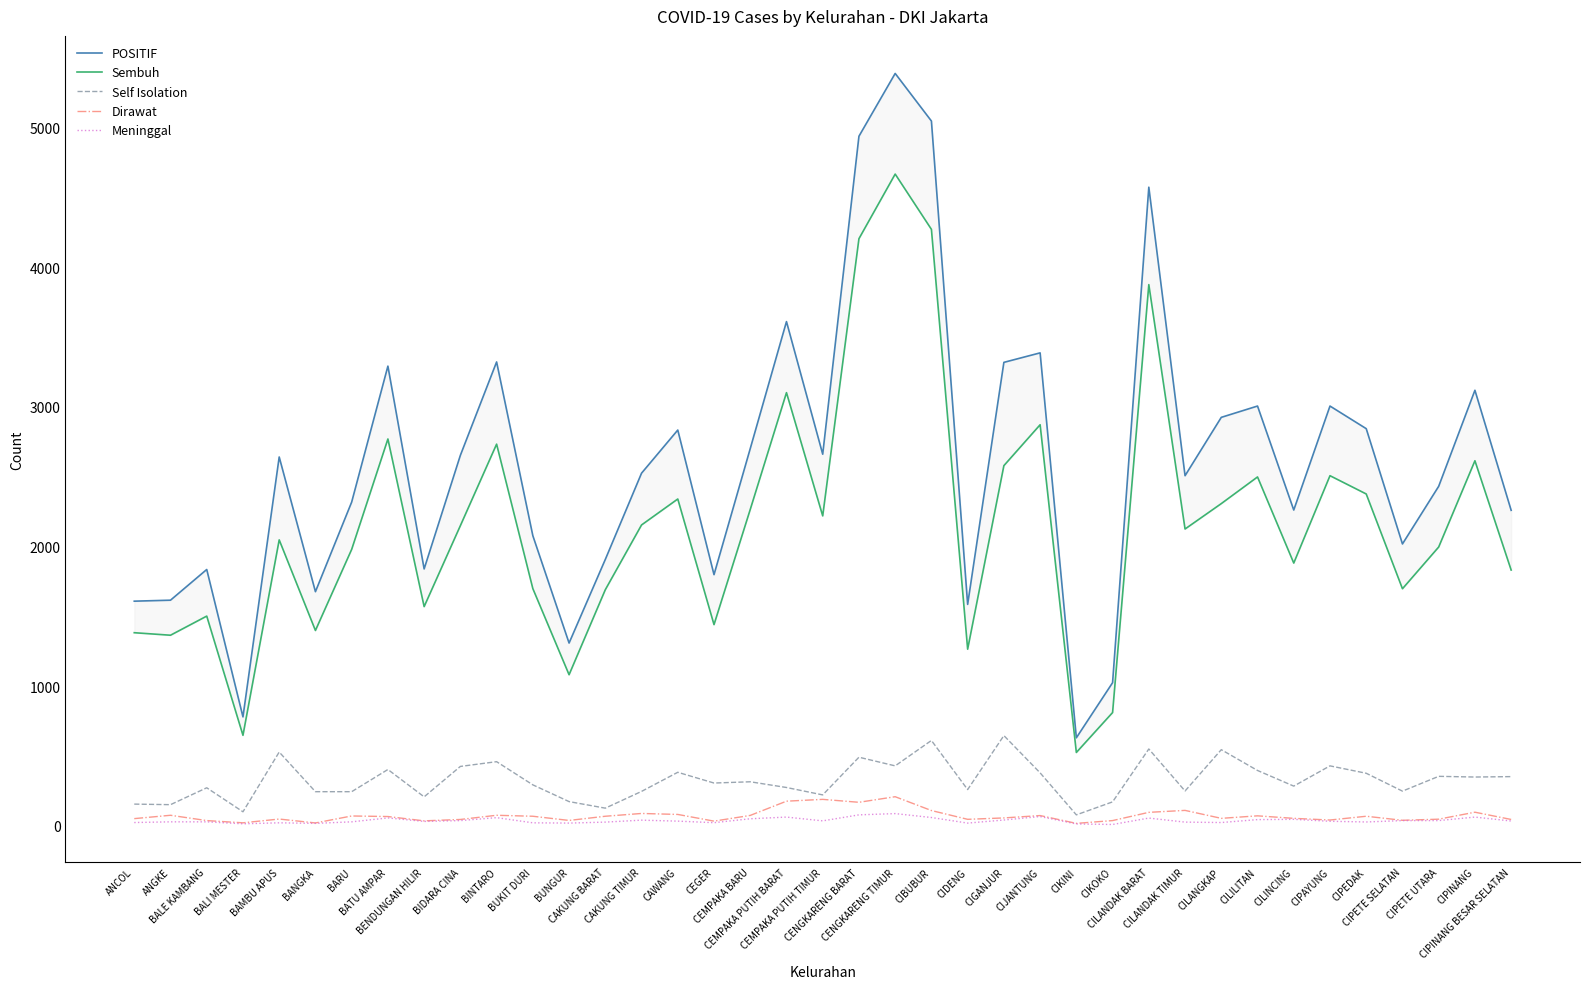

At how many categories does at least one series exceed 125?

39